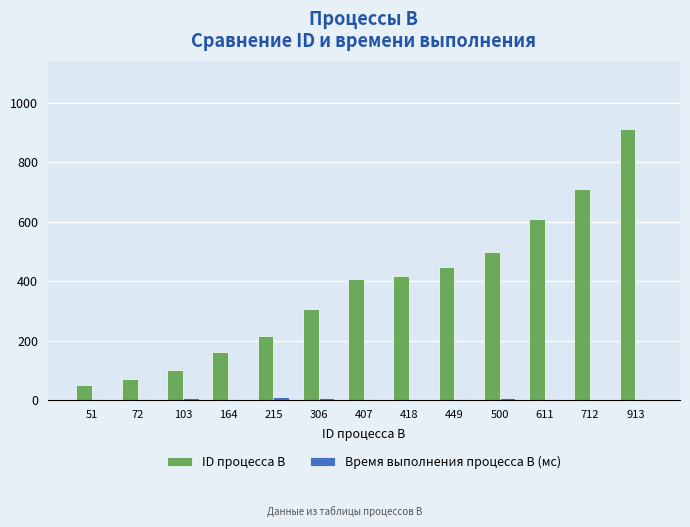

What is the sum of all ID процесса B values?

4921